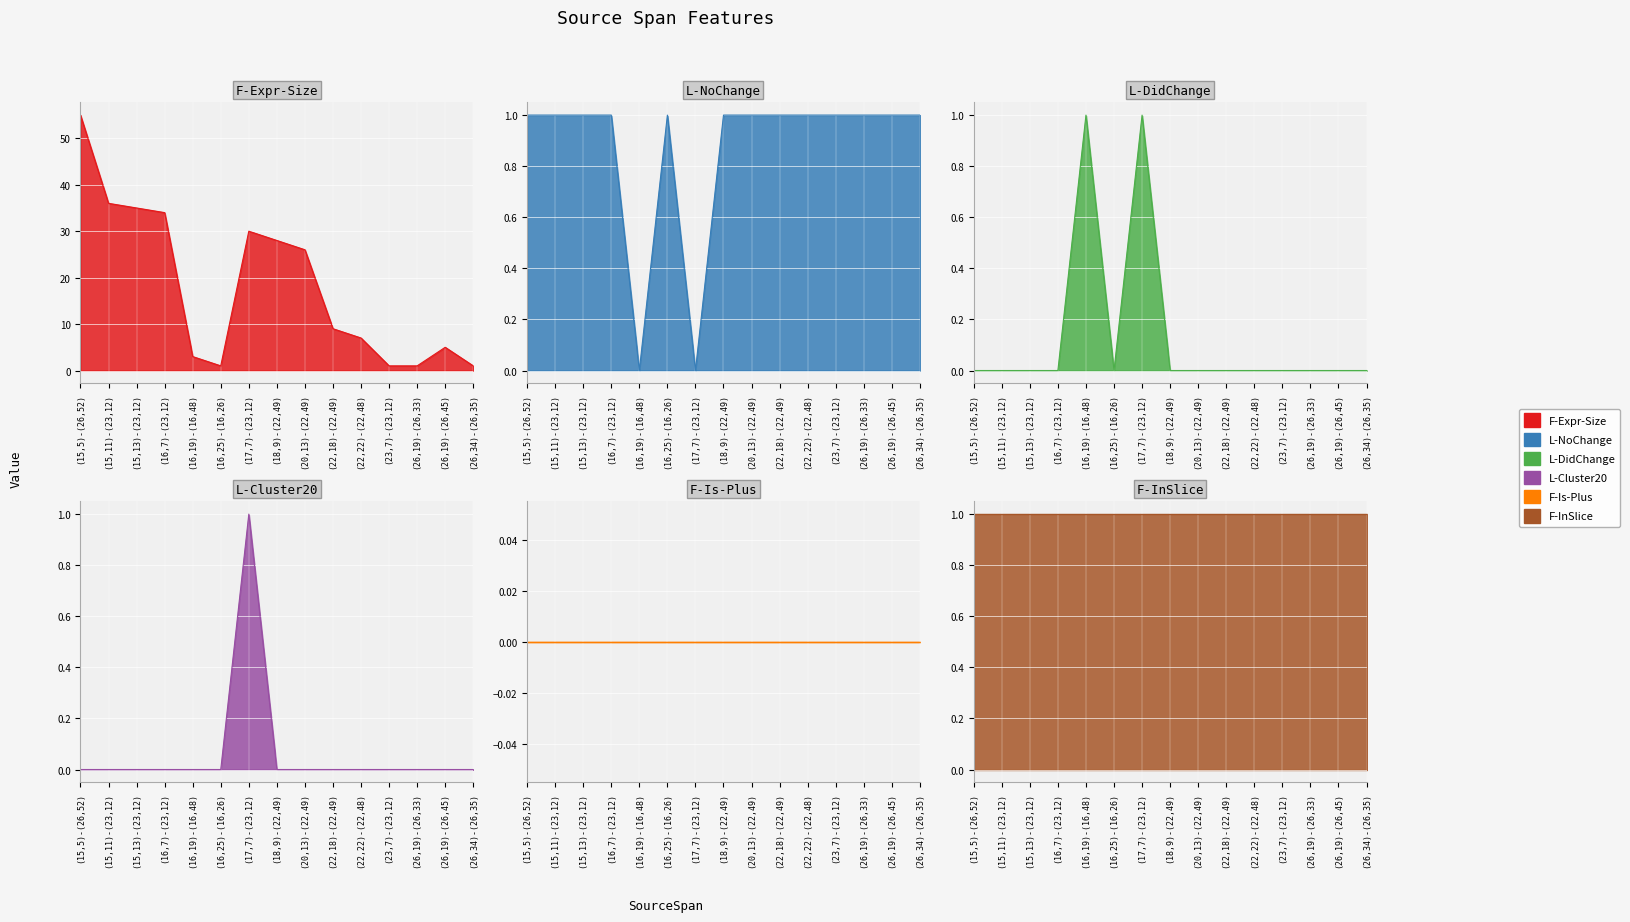

True or false: L-NoChange and F-Expr-Size intersect in this chart.

False